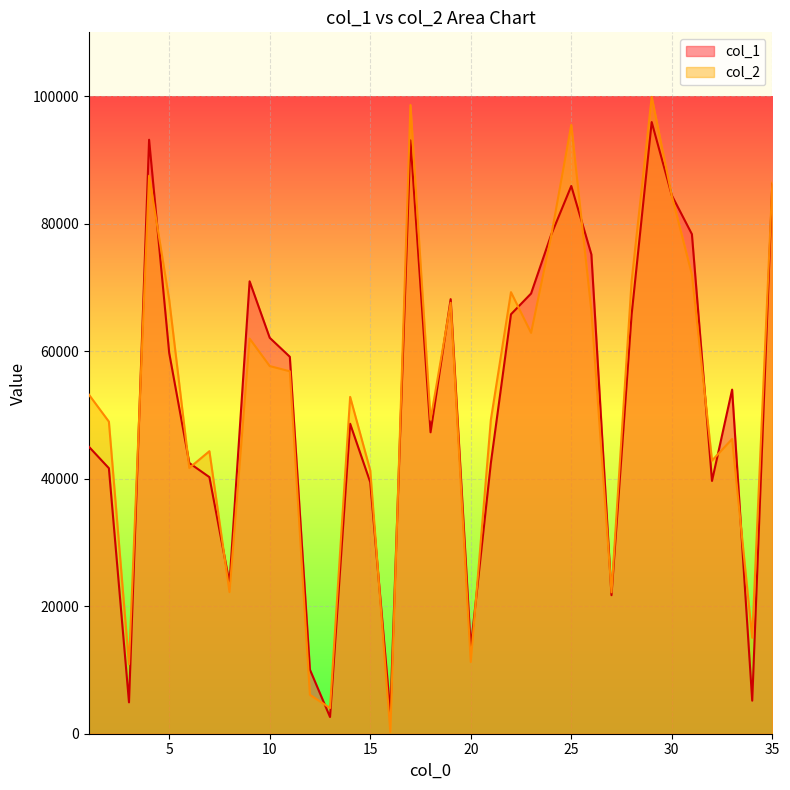

At which label does col_1 reach its peak?

29